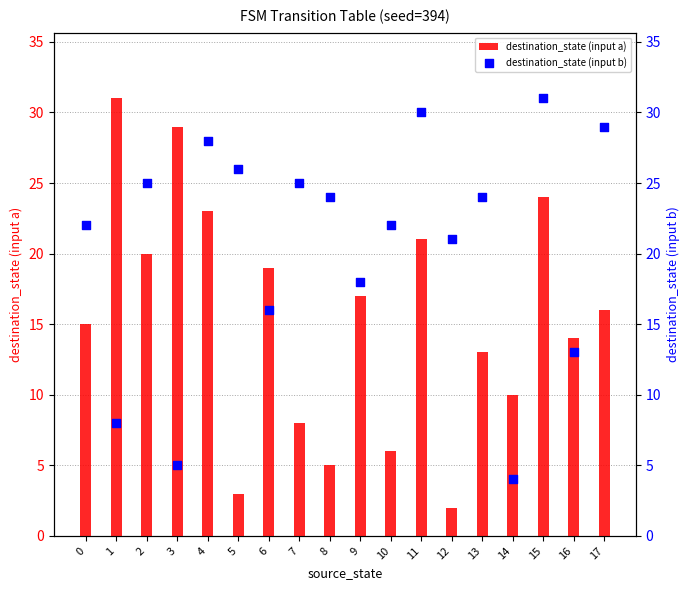

Which series reaches the maximum Y coordinate?

destination_state (input a)